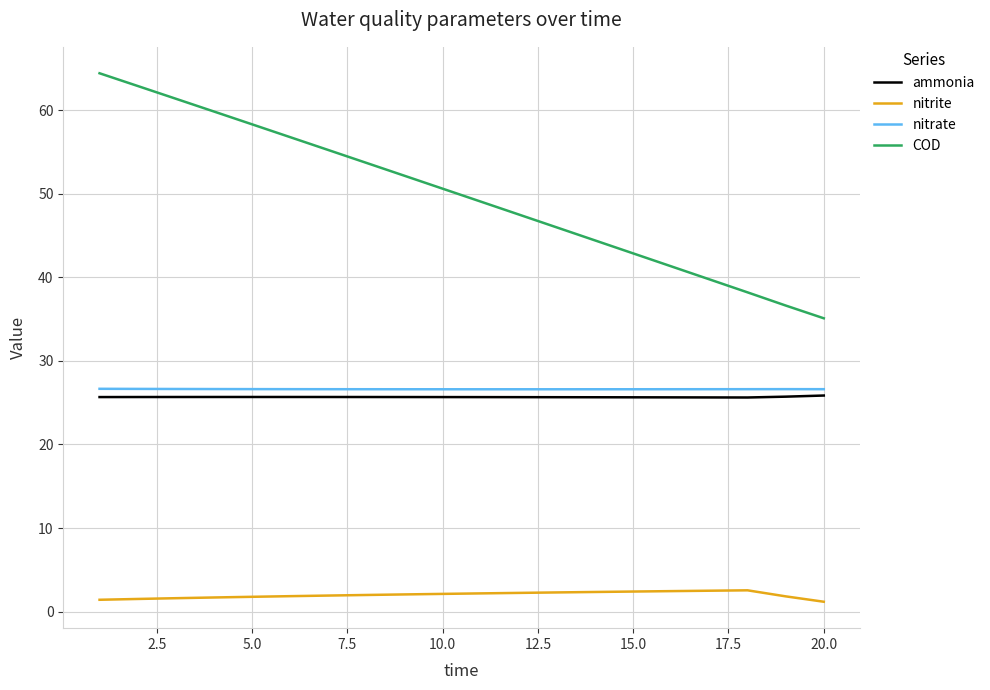

True or false: COD and nitrite cross at least once.

False